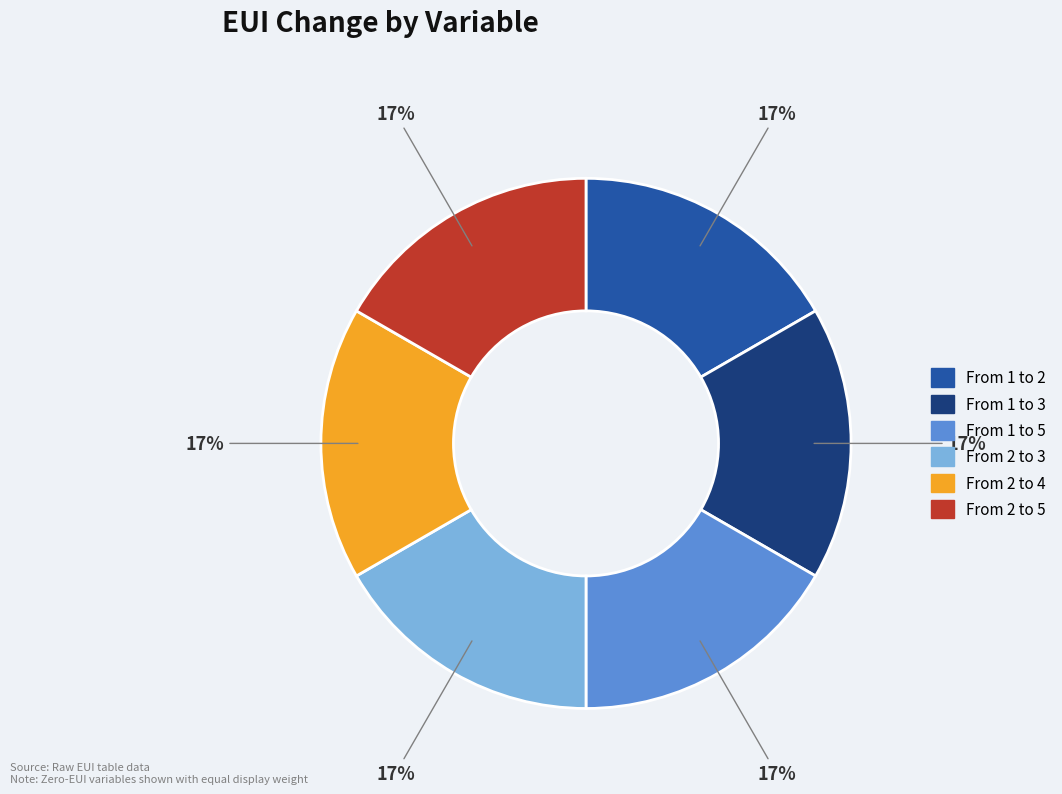

Is the sum of From 1 to 2 and From 2 to 3 greater than half?

No